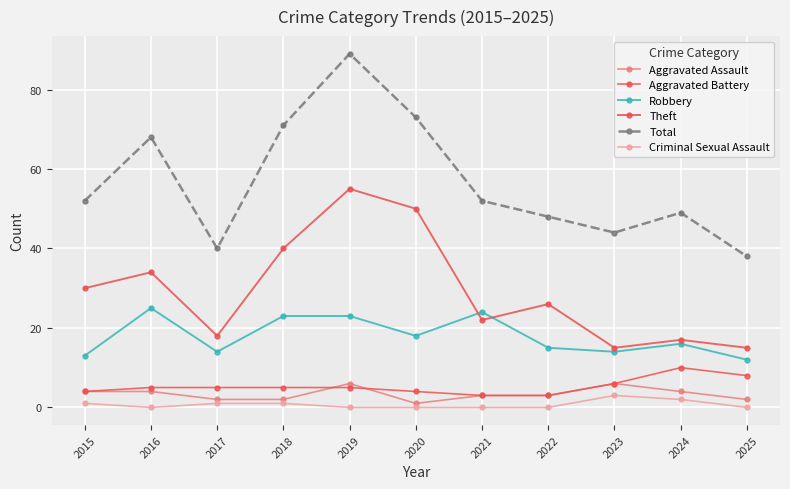

The Criminal Sexual Assault series shows 0 at 2022. True or false?

True